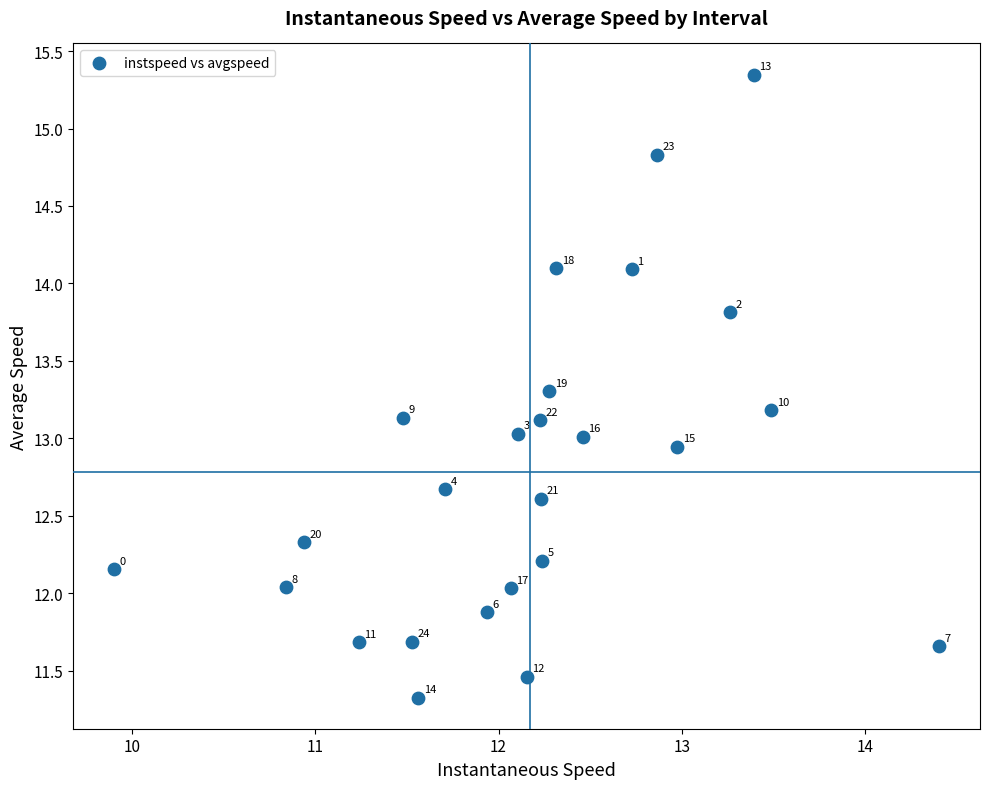

What Y value in the scatter plot is closest to 13?

13.0